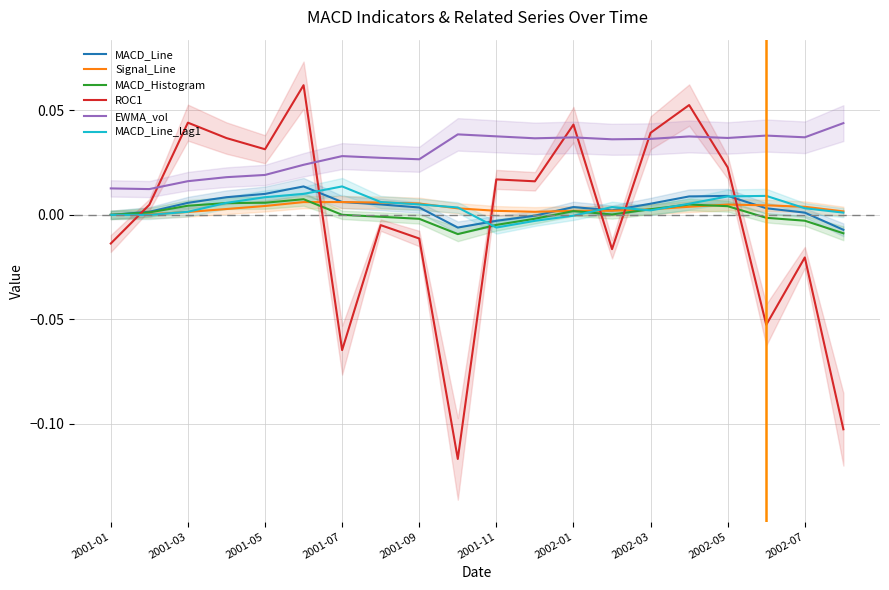

How many lines are shown in the chart?

6